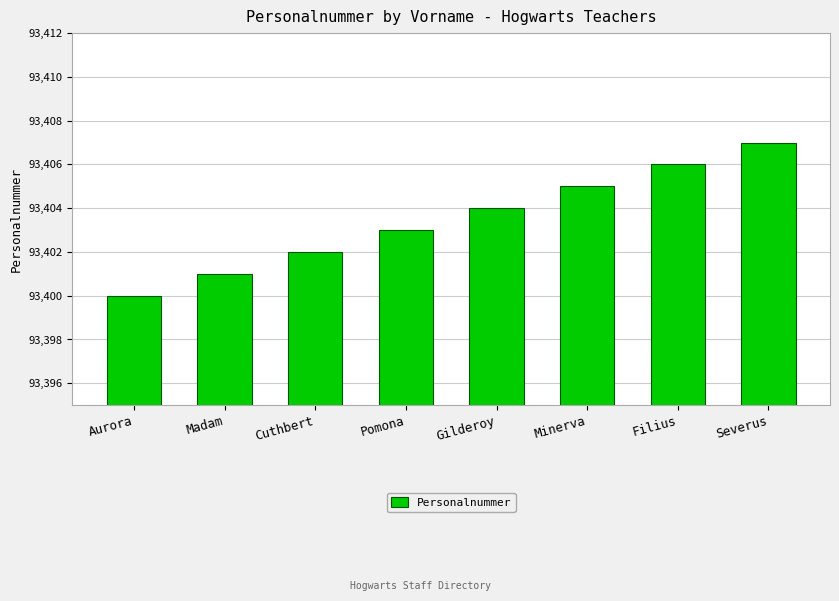

How many values are between 93402 and 93406?

5